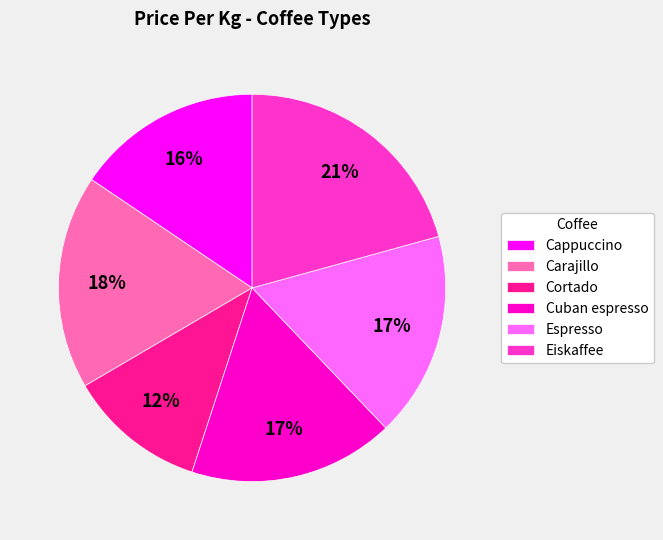

Which slice is the smallest?

Cortado